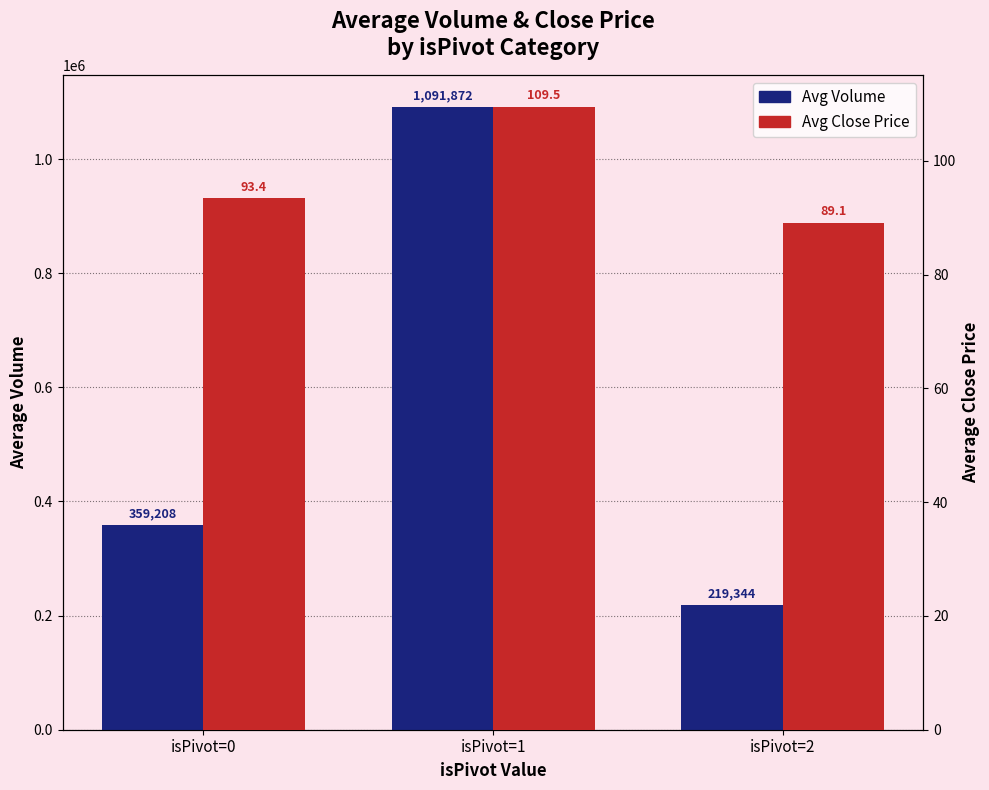

True or false: Avg Volume has a value of 1851099.6 at isPivot=1.

False